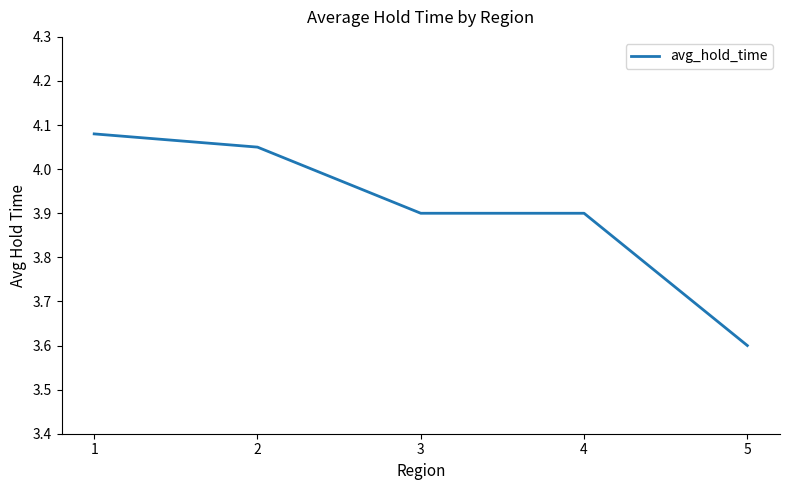

What is the difference between the values at 3 and 5?

0.3